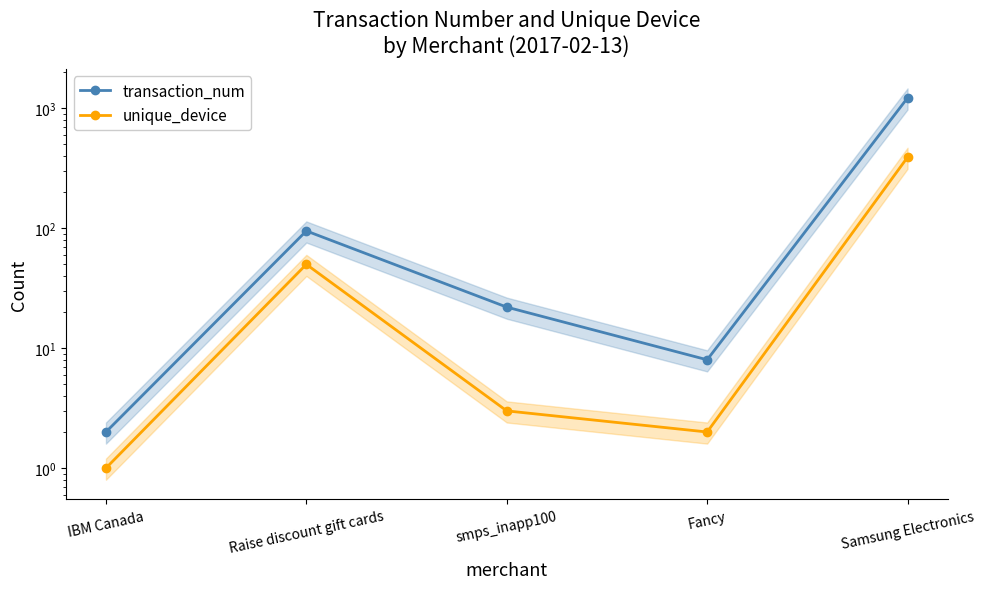

How many lines are shown in the chart?

2